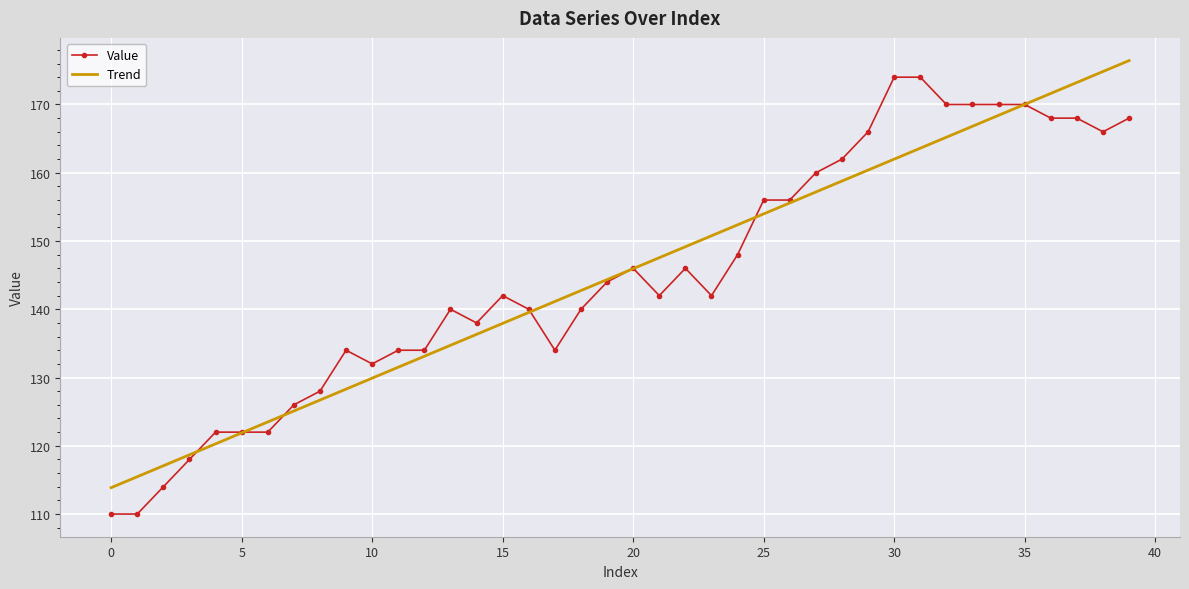

What is the minimum value shown in the chart?

110.0